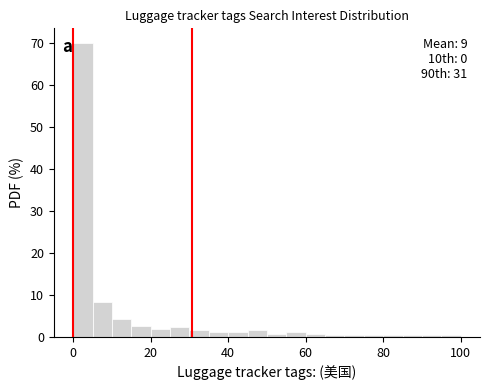

Around what value on the x-axis is the tallest bar? Give the approximate position of its centre, as read against the axis.

2